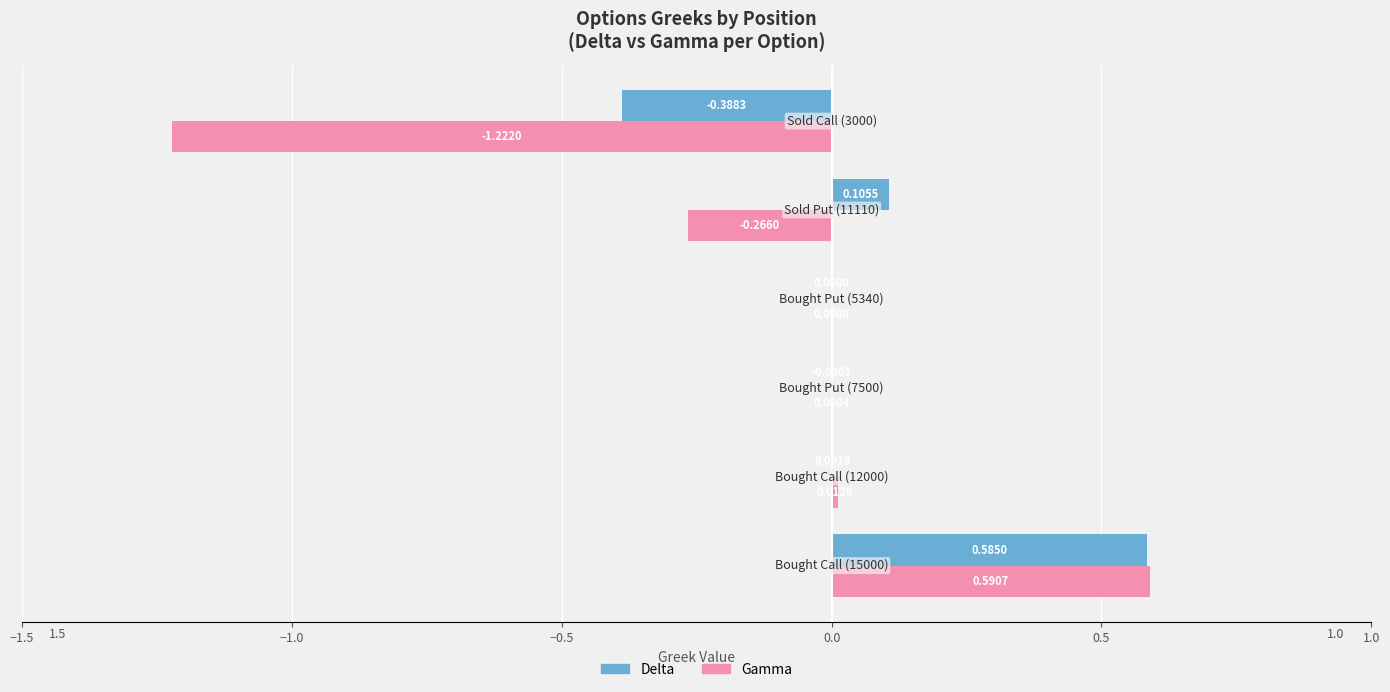

Which series has the largest total across all categories?

Delta